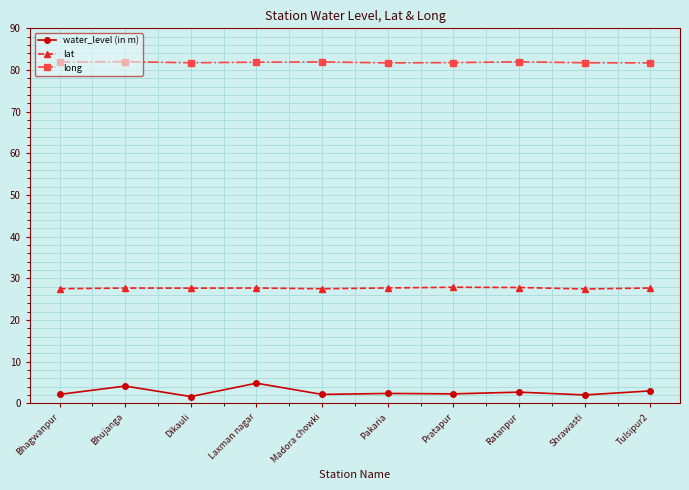

What is the spread (max minus min) of values at Shrawasti?

79.7